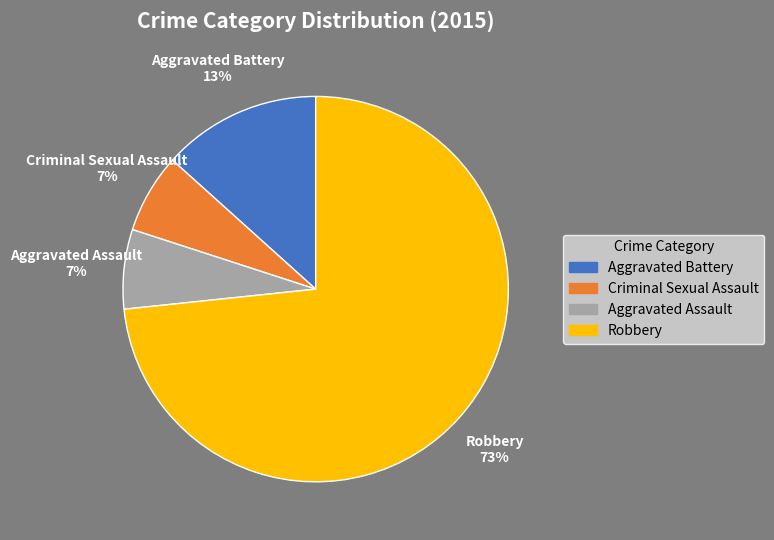

Is Robbery the majority of the pie?

Yes